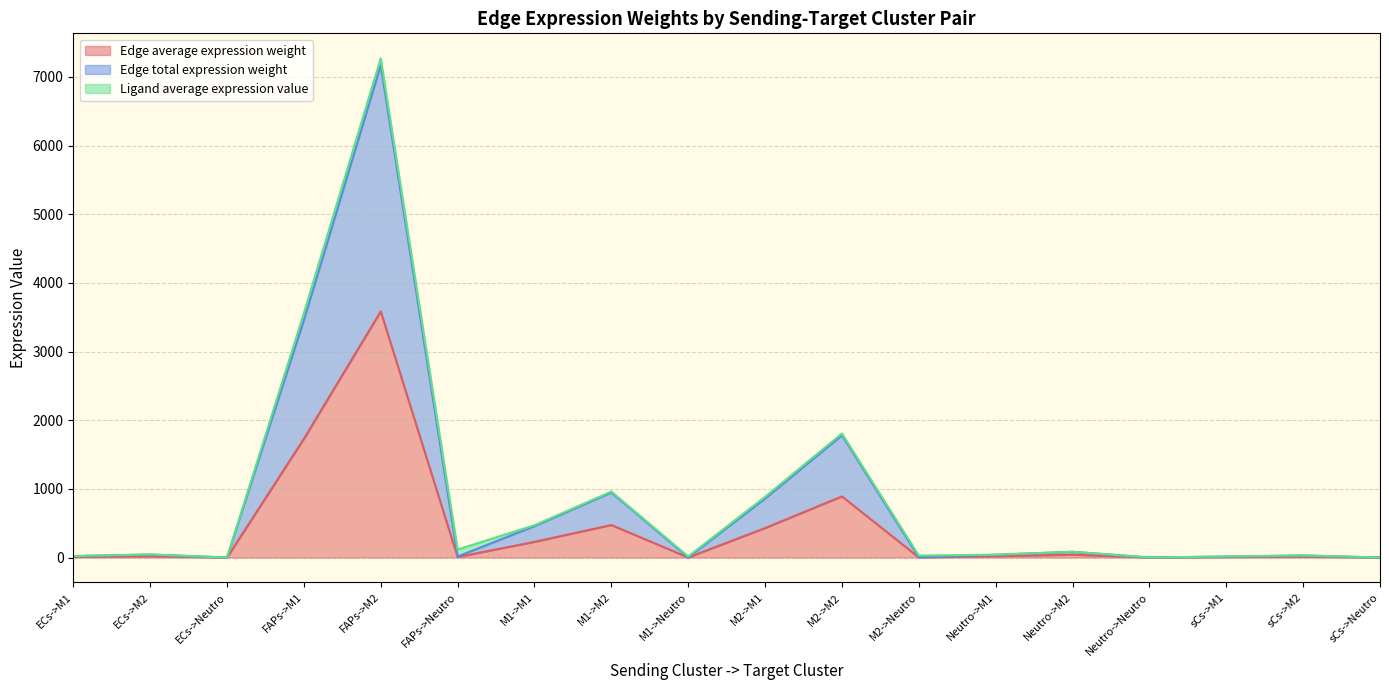

Does the chart display data point markers on the line(s)?

No